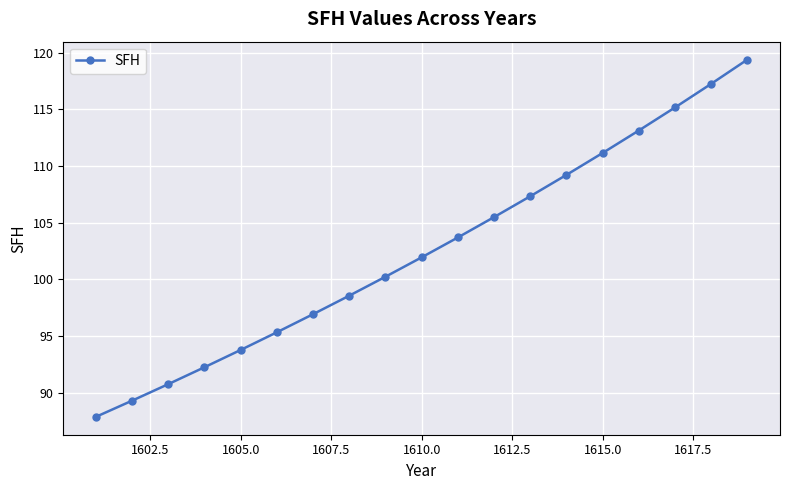

True or false: there are more than 0 points higher than both neighbors.

False